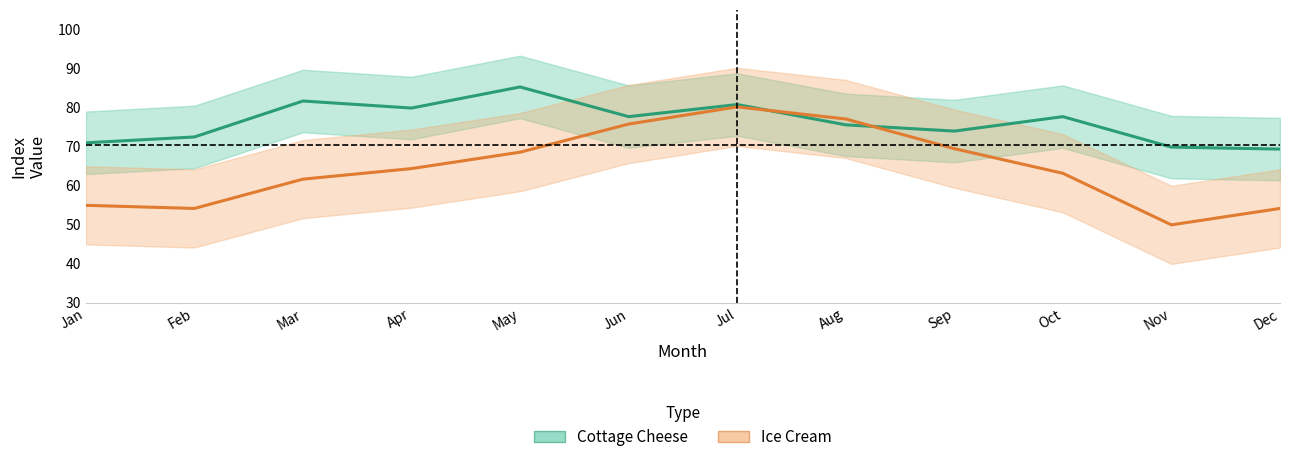

List the series in order of their overall mean, lowest first.

Ice Cream, Cottage Cheese